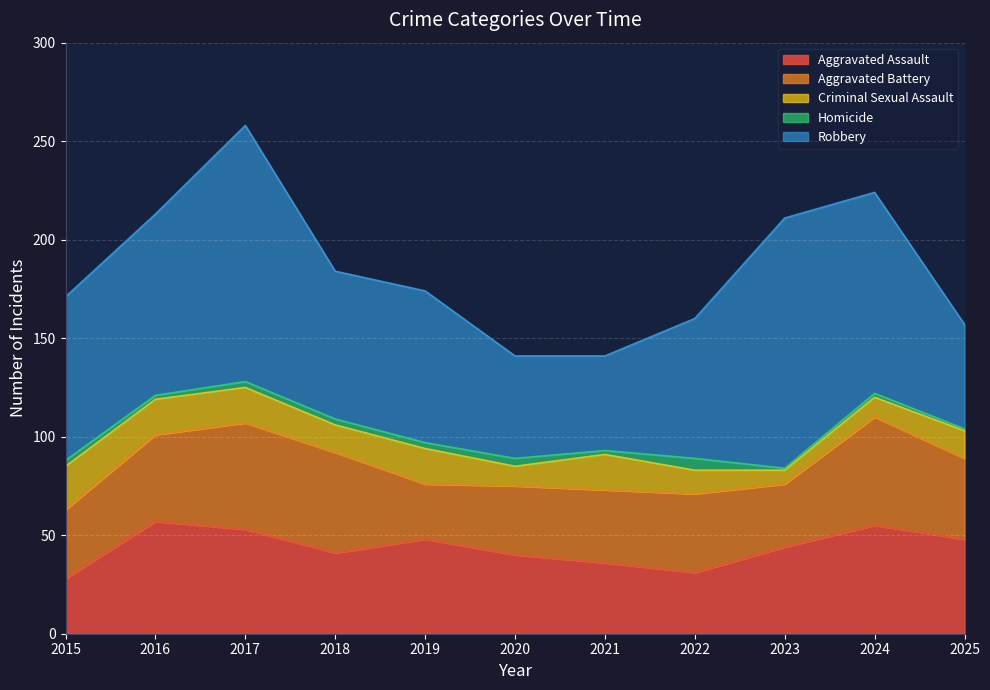

True or false: Robbery has more than 0 points higher than both neighbors.

True